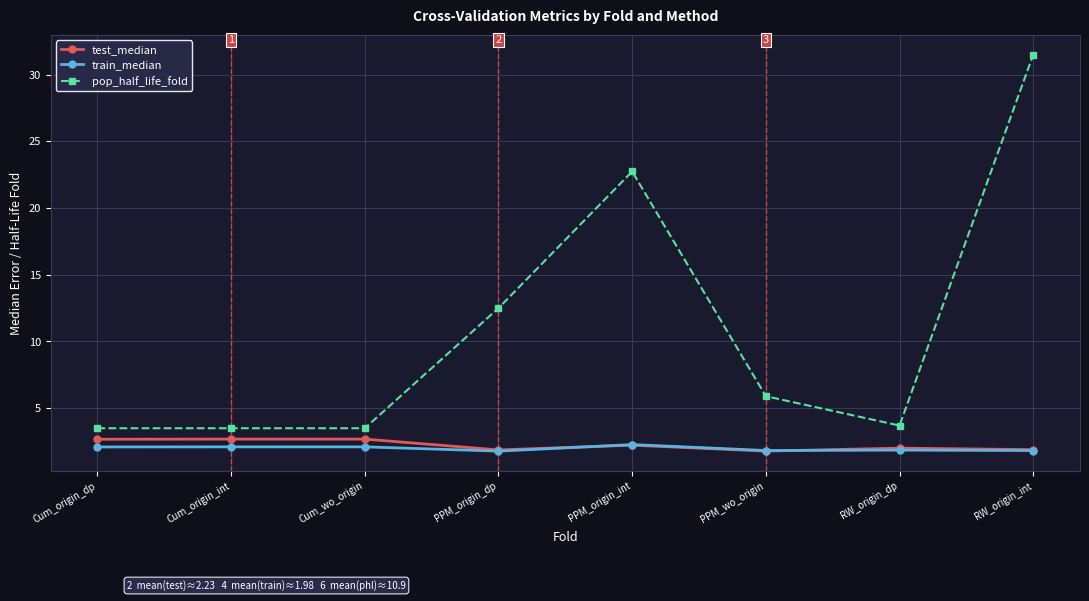

Is it true that pop_half_life_fold equals 6.1 at RW_origin_dp?

False